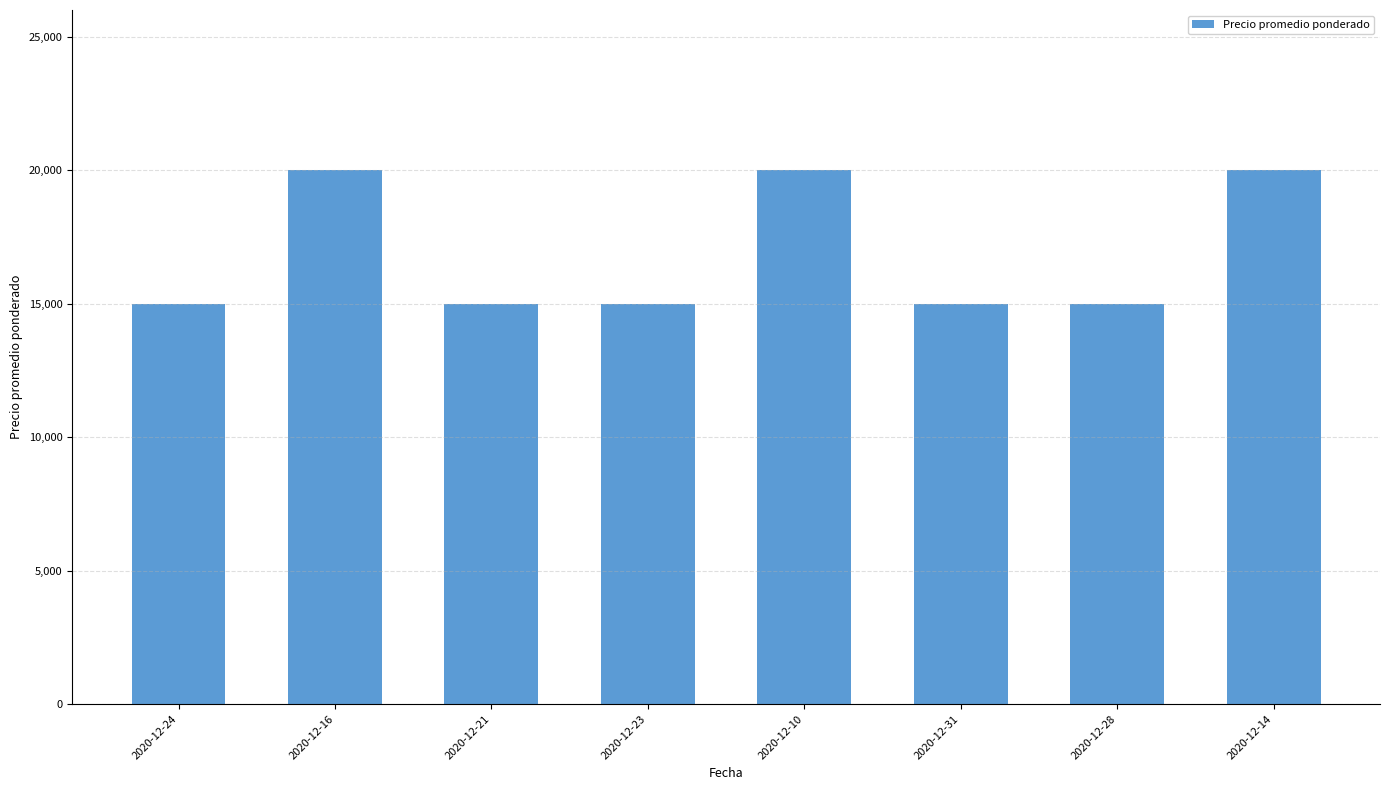

Reading right to left, what are all the values shown in this chart?

20000	15000	15000	20000	15000	15000	20000	15000